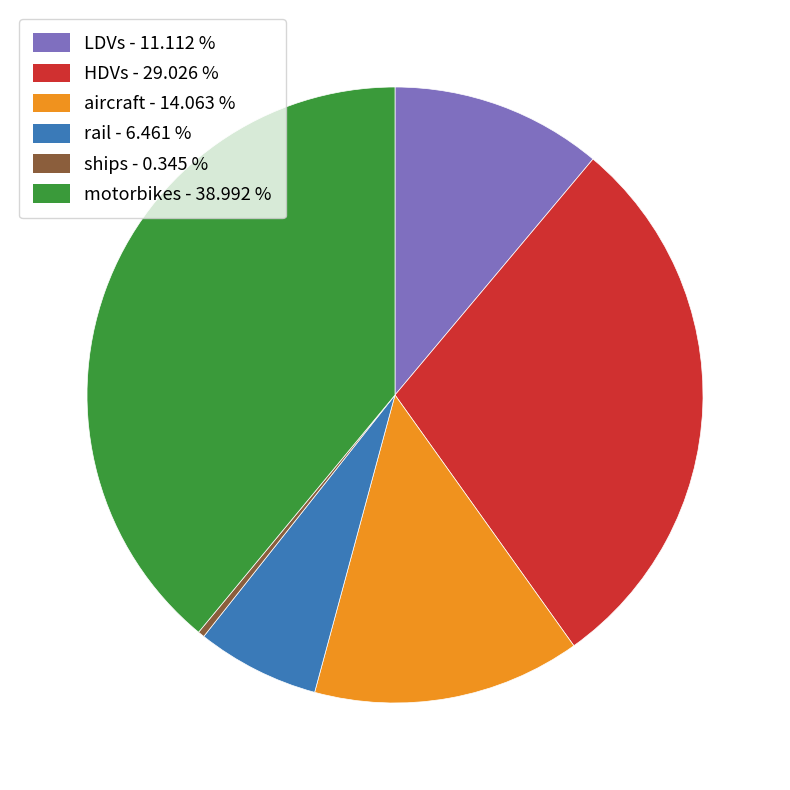

How many segments does this pie chart have?

6